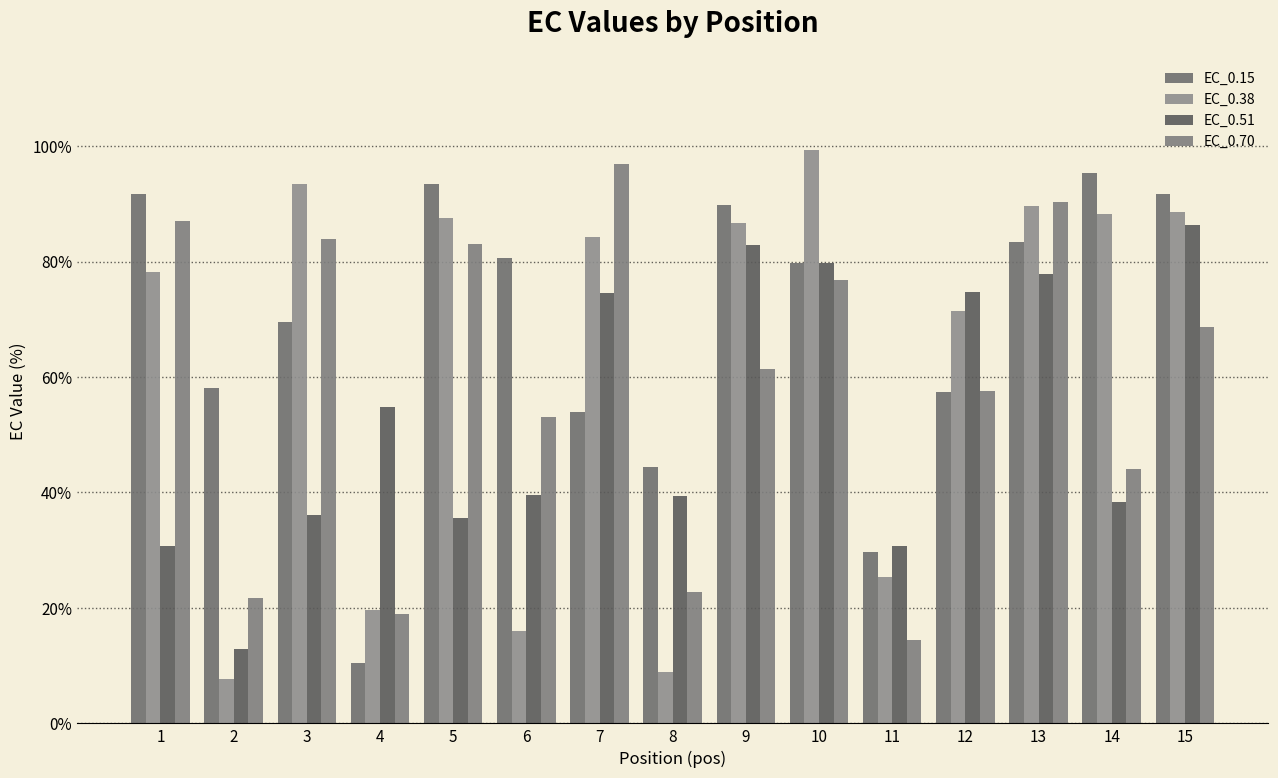

Which label corresponds to the smallest value in the chart?

2